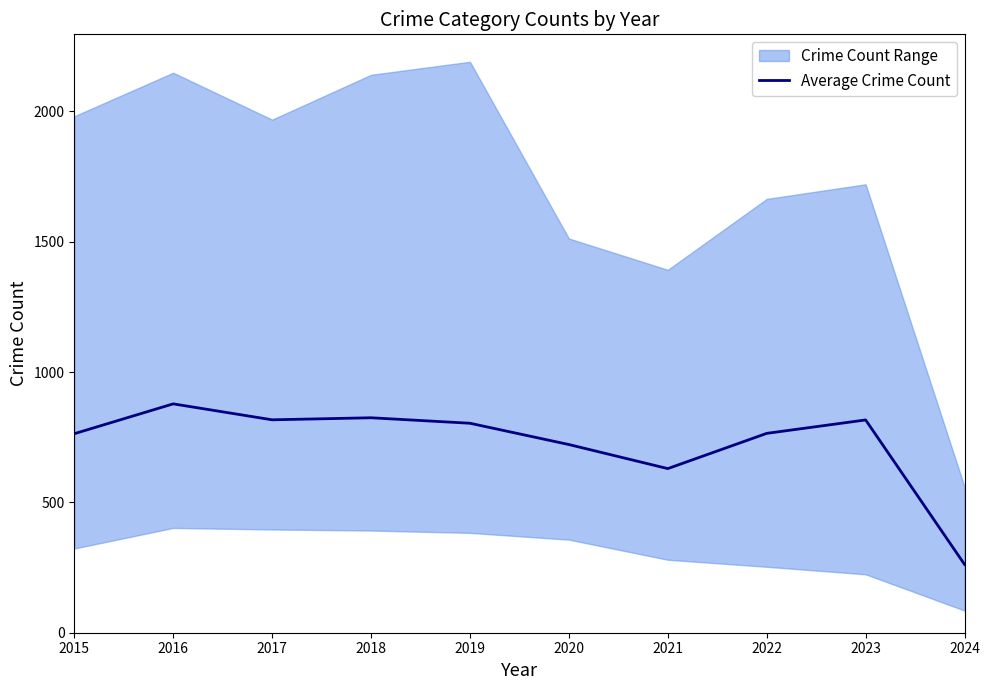

What is the change in value from 2015 to 2017?

+53.3